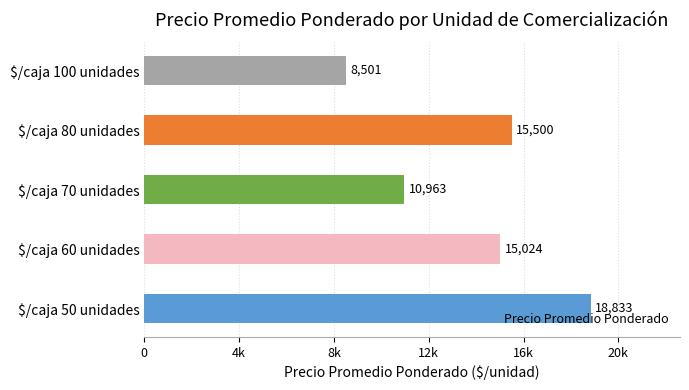

Which label corresponds to the smallest value in the chart?

$/caja 100 unidades